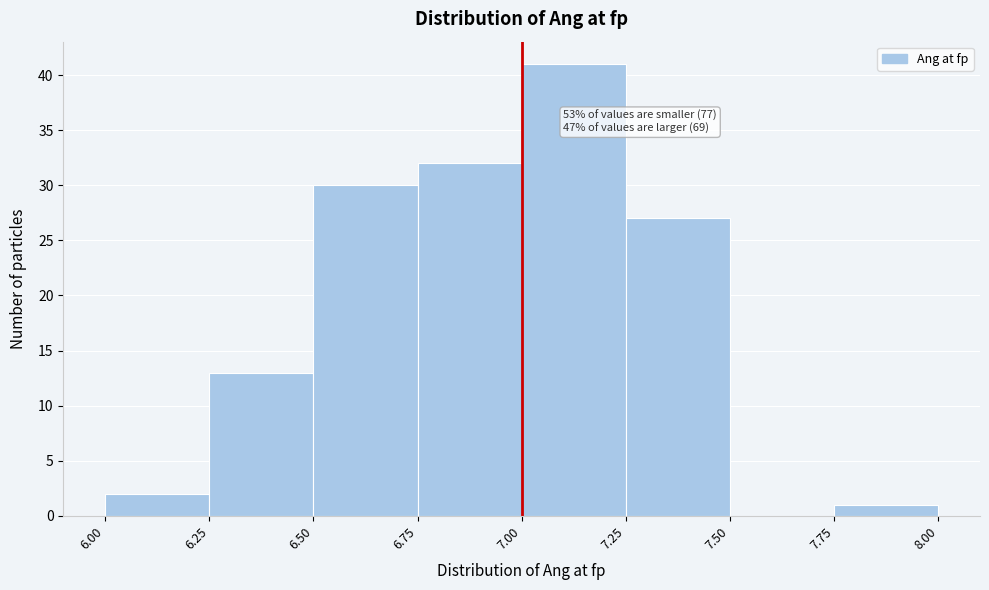

Over which range of the x-axis is the bar tallest?

7.00 to 7.25